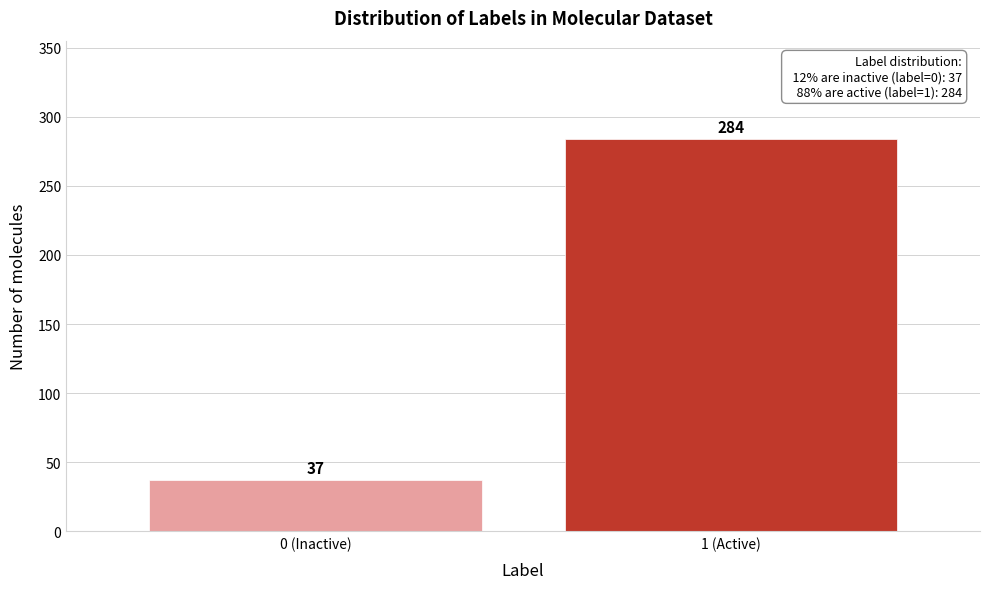

Reading right to left, transcribe all the data shown in this chart.

284	37